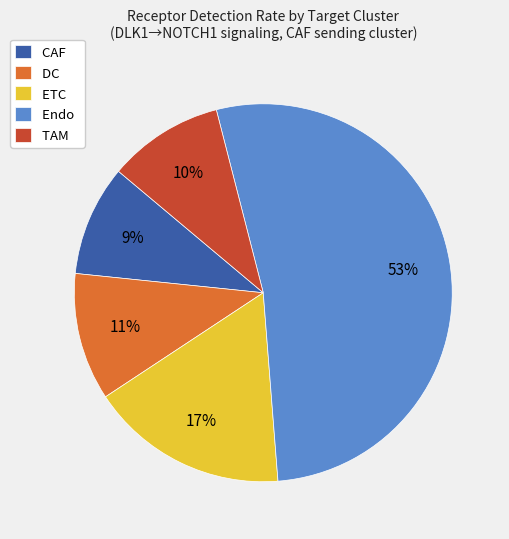

Does any single category account for the majority?

Yes